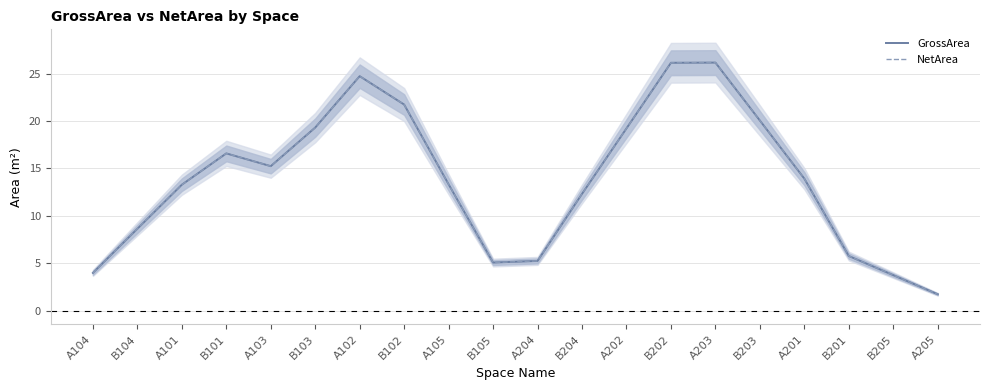

The NetArea series shows 5.3 at A204. True or false?

True